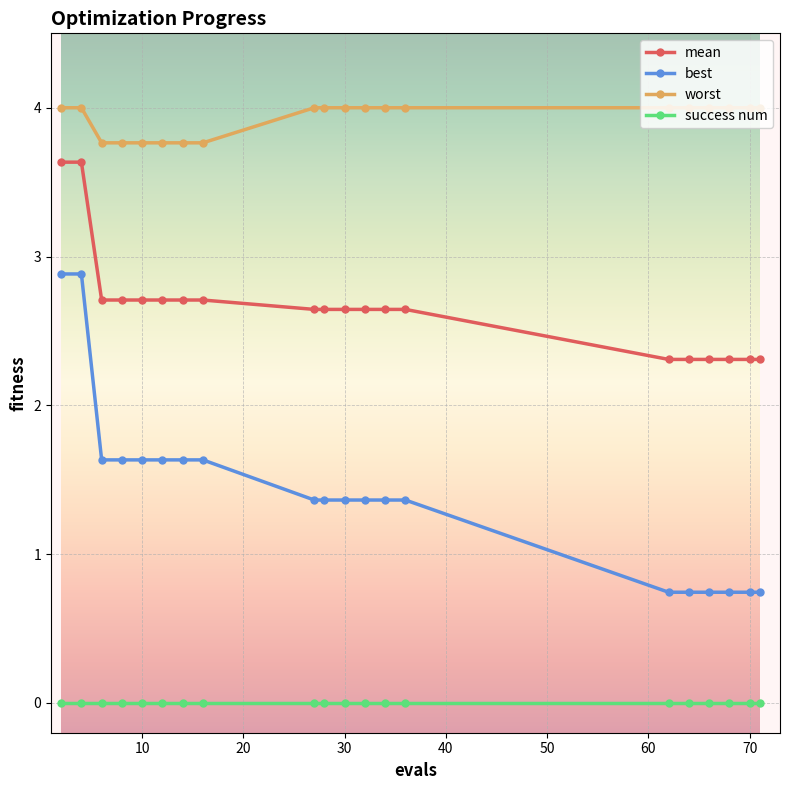

At how many categories does at least one series exceed 3?

20